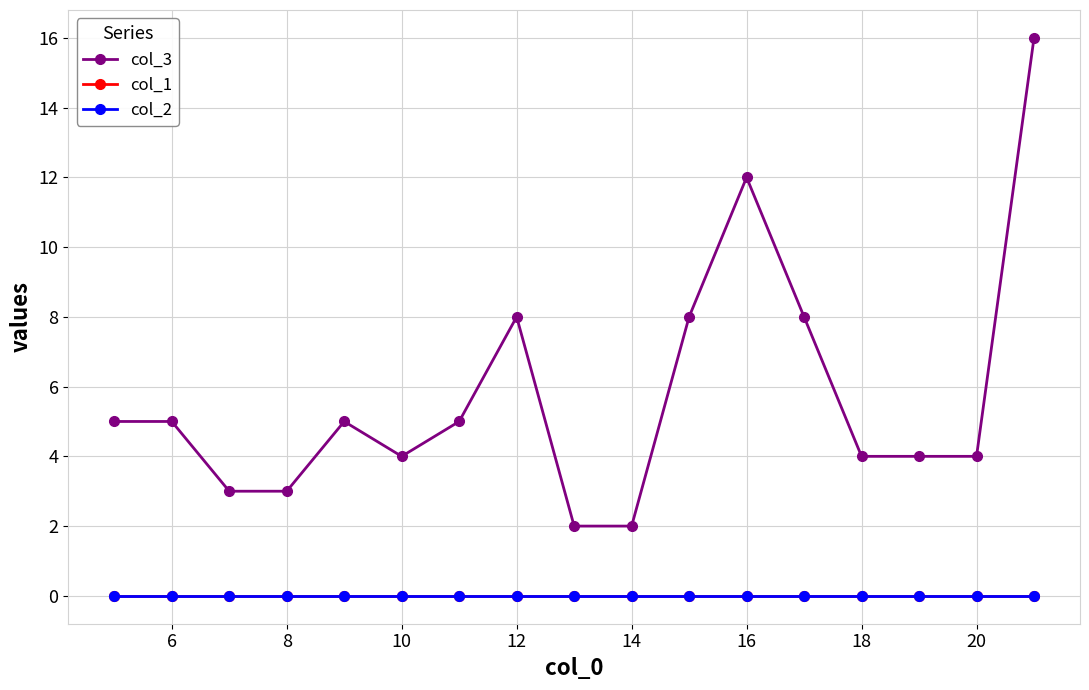

Rank the series by their maximum value, from highest to lowest.

col_3, col_1, col_2